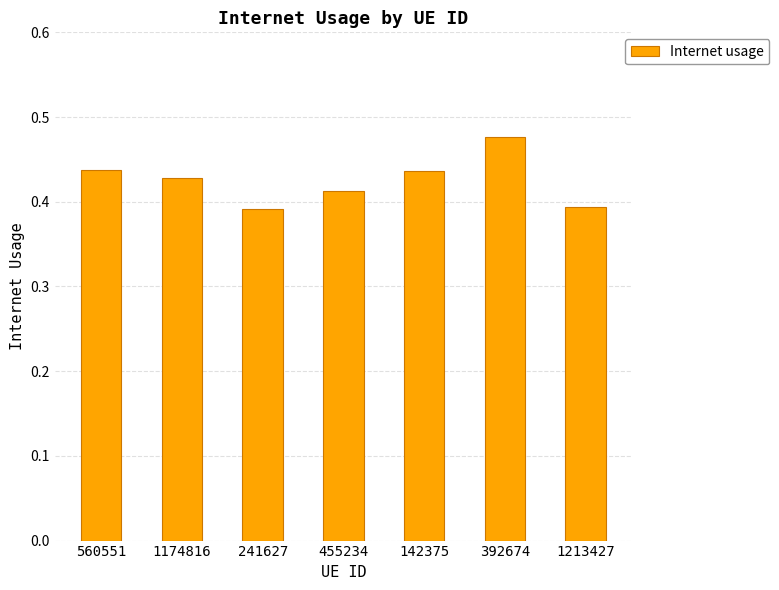

At which category does the chart reach its peak across all series?

392674